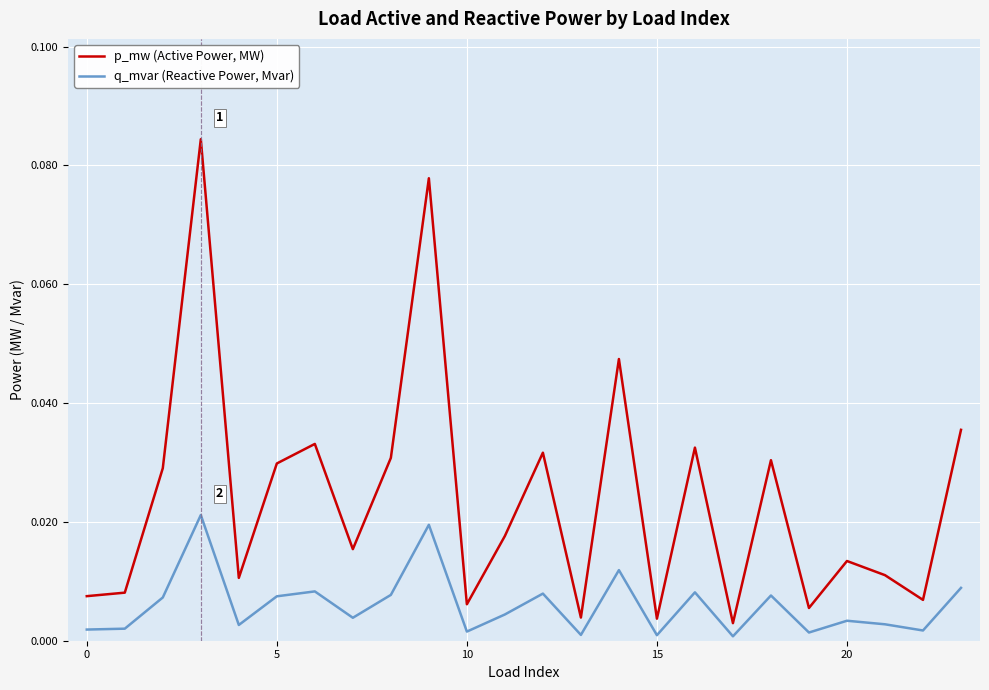

Does the chart display data point markers on the line(s)?

No